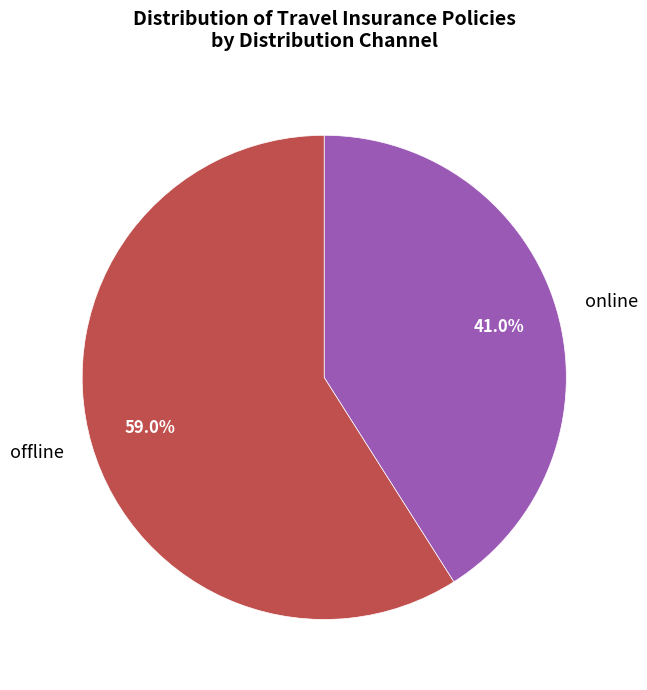

The offline slice represents 50% of the pie. True or false?

False